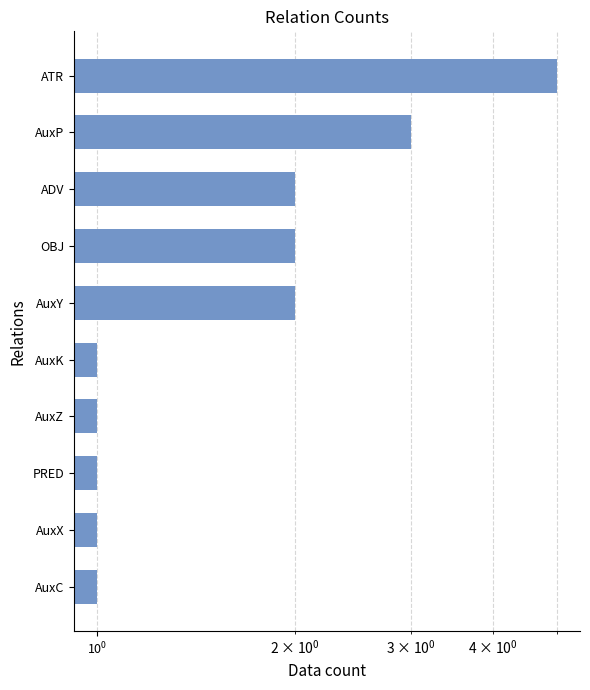

What is the value of the 5th bar from the left?

1